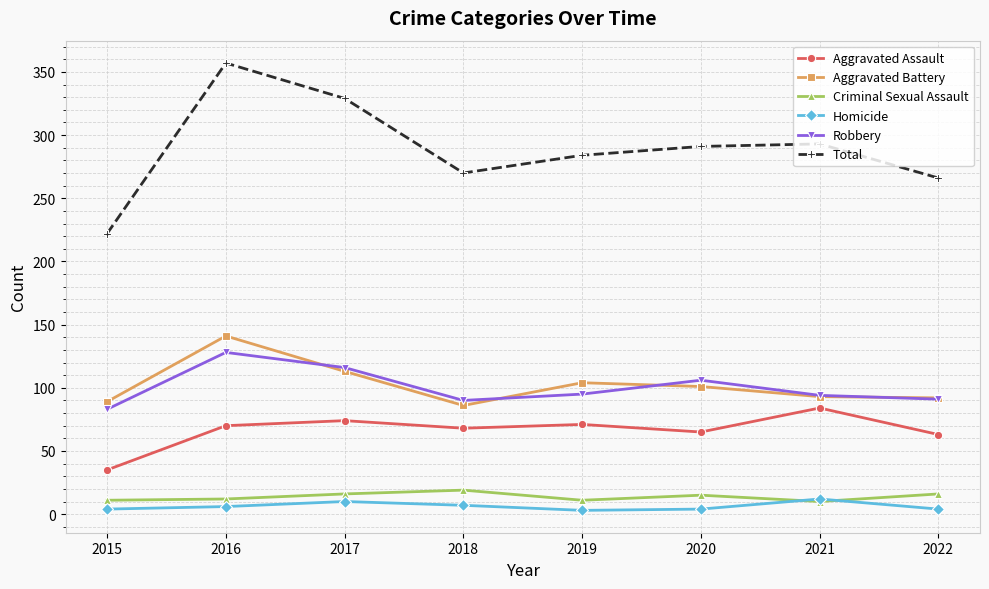

Which category has the lowest value in the Total series?

2015